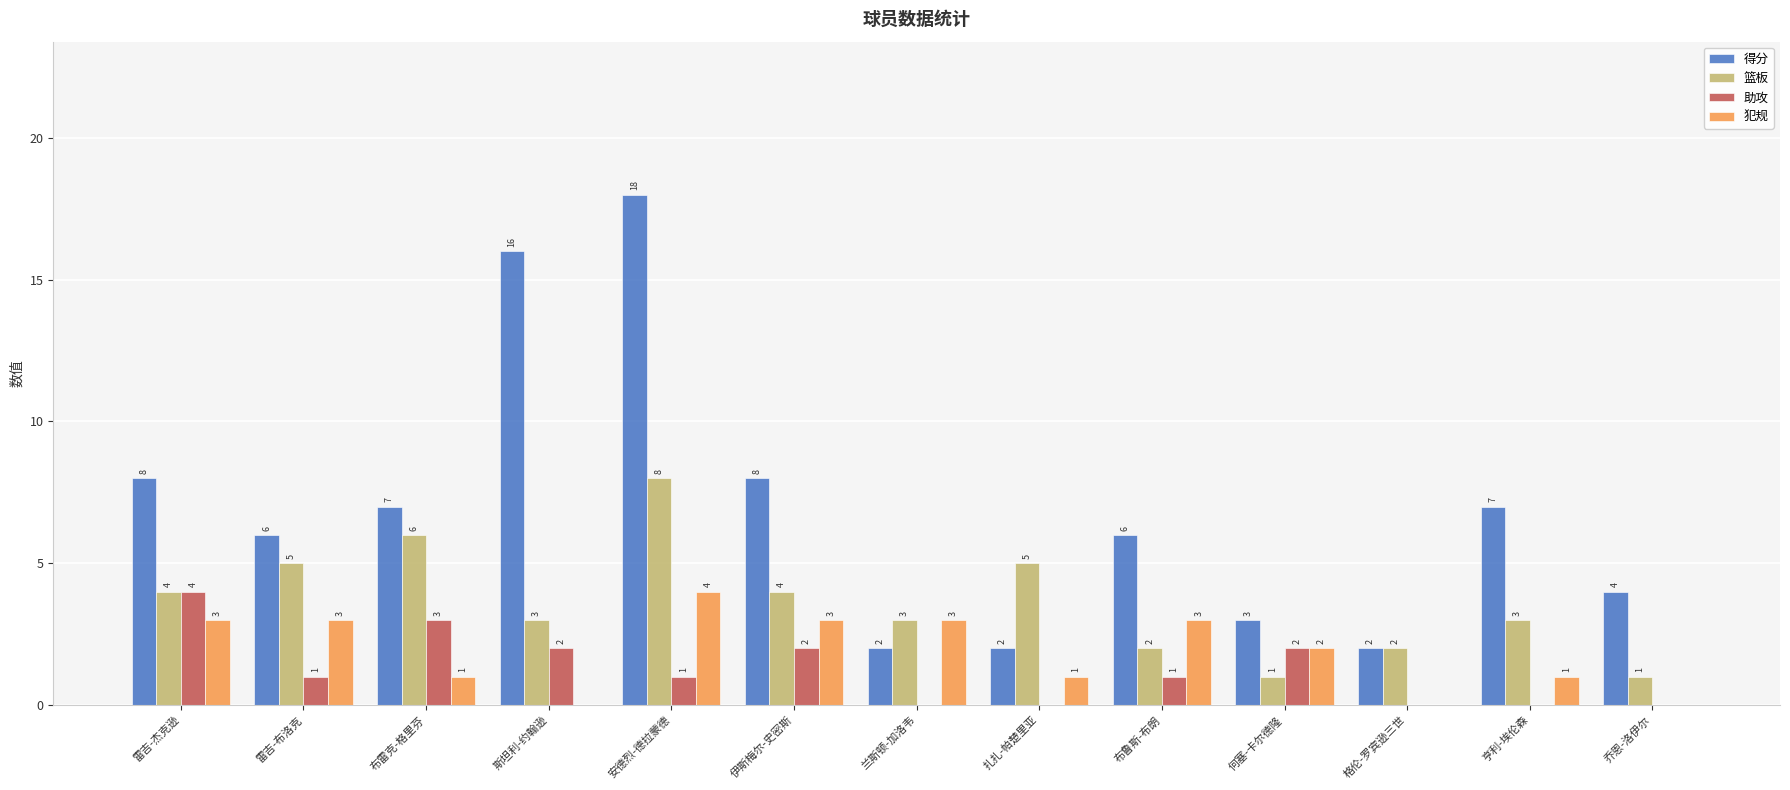

Is it true that 得分 equals 16 at 斯坦利-约翰逊?

True